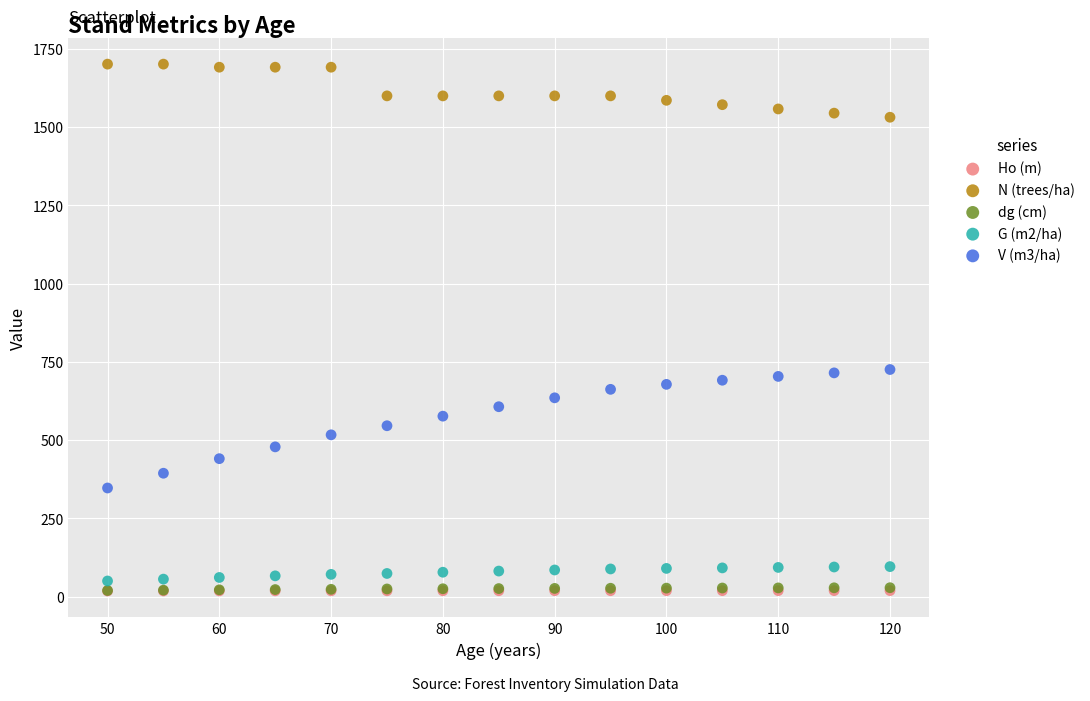

Which series has the widest spread of Y values?

V (m3/ha)